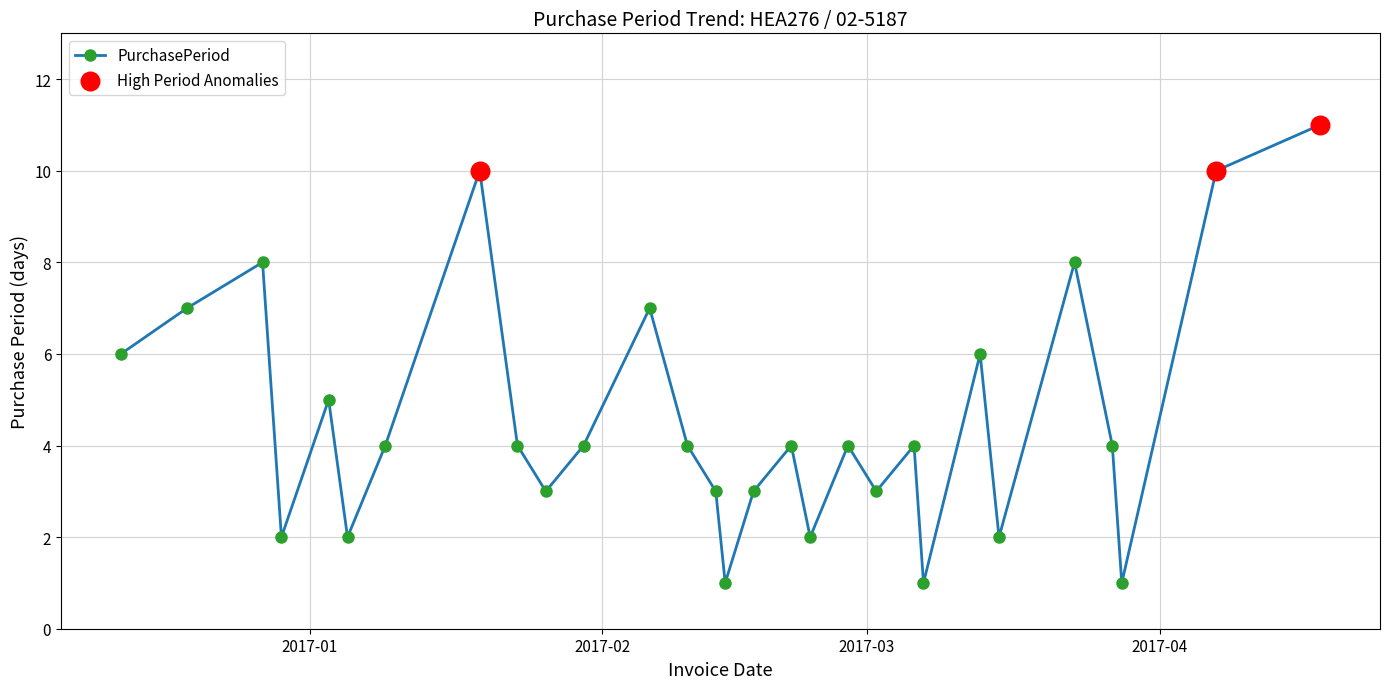

What is the maximum value shown in the chart?

11